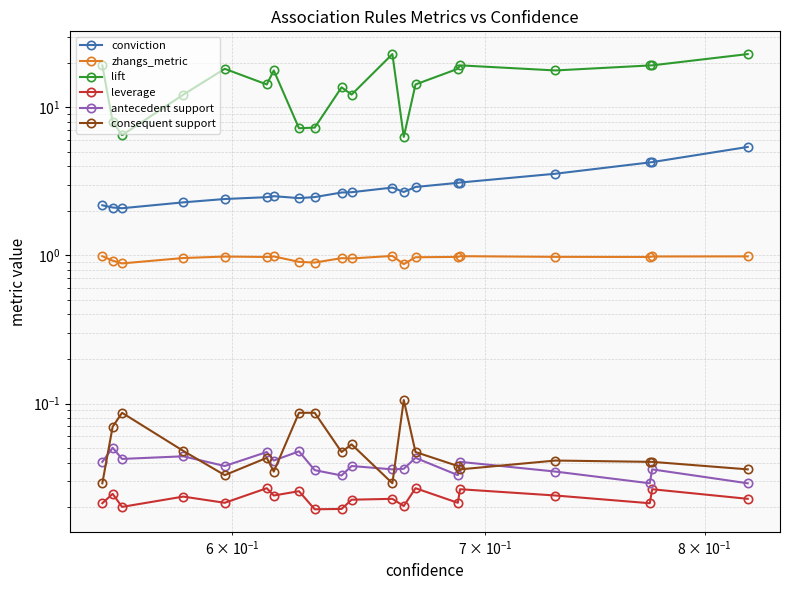

Reading right to left, what are all the values shown in this chart?

conviction: 5.4	4.3	4.2	3.6	3.1	3.1	2.9	2.7	2.9	2.7	2.7	2.5	2.4	2.5	2.5	2.4	2.3	2.1	2.1	2.2
zhangs_metric: 1.0	1.0	1.0	1.0	1.0	1.0	1.0	0.9	1.0	1.0	1.0	0.9	0.9	1.0	1.0	1.0	1.0	0.9	0.9	1.0
lift: 22.8	19.2	19.1	17.7	19.2	18.2	14.3	6.3	22.8	12.2	13.6	7.3	7.2	17.7	14.3	18.2	12.2	6.5	8.0	19.1
leverage: 0.0	0.0	0.0	0.0	0.0	0.0	0.0	0.0	0.0	0.0	0.0	0.0	0.0	0.0	0.0	0.0	0.0	0.0	0.0	0.0
antecedent support: 0.0	0.0	0.0	0.0	0.0	0.0	0.0	0.0	0.0	0.0	0.0	0.0	0.0	0.0	0.0	0.0	0.0	0.0	0.1	0.0
consequent support: 0.0	0.0	0.0	0.0	0.0	0.0	0.0	0.1	0.0	0.1	0.0	0.1	0.1	0.0	0.0	0.0	0.0	0.1	0.1	0.0